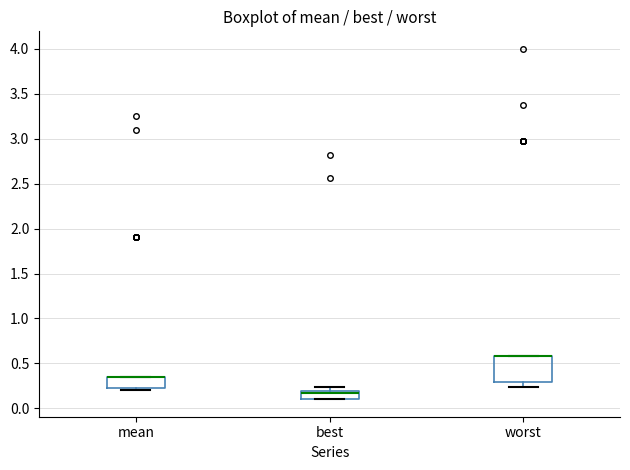

Reading left to right, transcribe this box plot: for each box, give where its median line is, the range the box spans, and where its two whiskers end, as read against the y-axis. The values are not printed on the chart, so give them approximately, as read against the axis.

mean: median 0.35 (drawn on the box's upper edge), box 0.25 to 0.35, whiskers 0.20 to 0.35
best: median 0.15, box 0.10 to 0.20, whiskers 0.10 to 0.25
worst: median 0.60 (drawn on the box's upper edge), box 0.30 to 0.60, whiskers 0.25 to 0.60